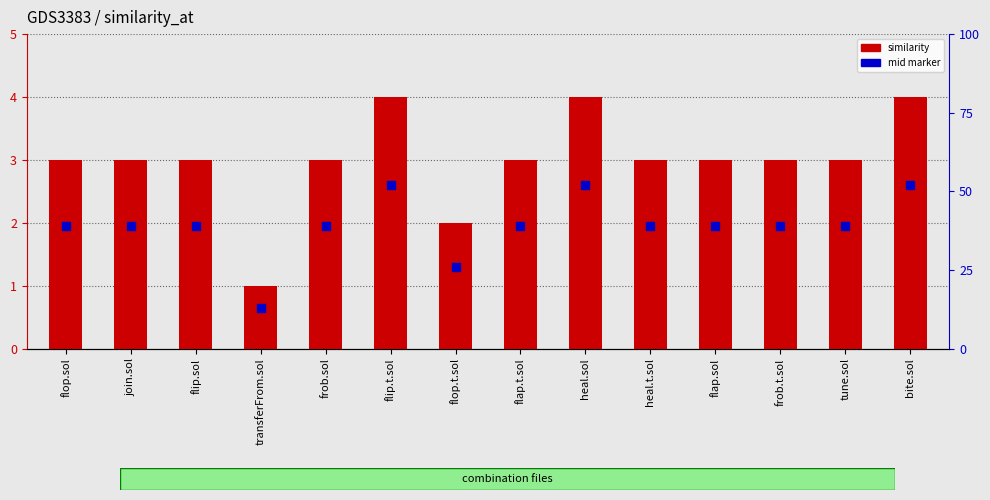

Which series reaches the minimum Y coordinate?

mid marker